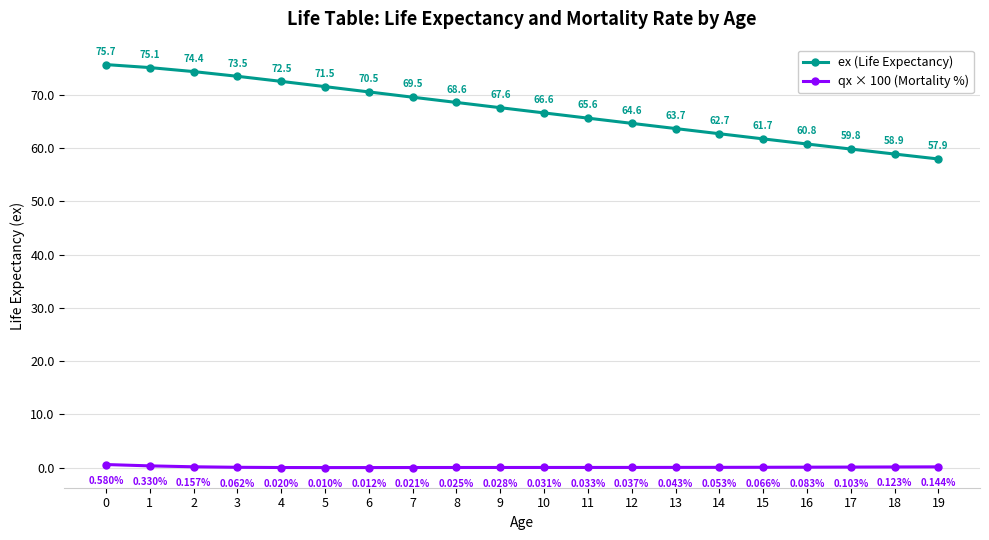

Is the value of ex (Life Expectancy) at 17 greater than the value of qx × 100 (Mortality %) at 8?

Yes